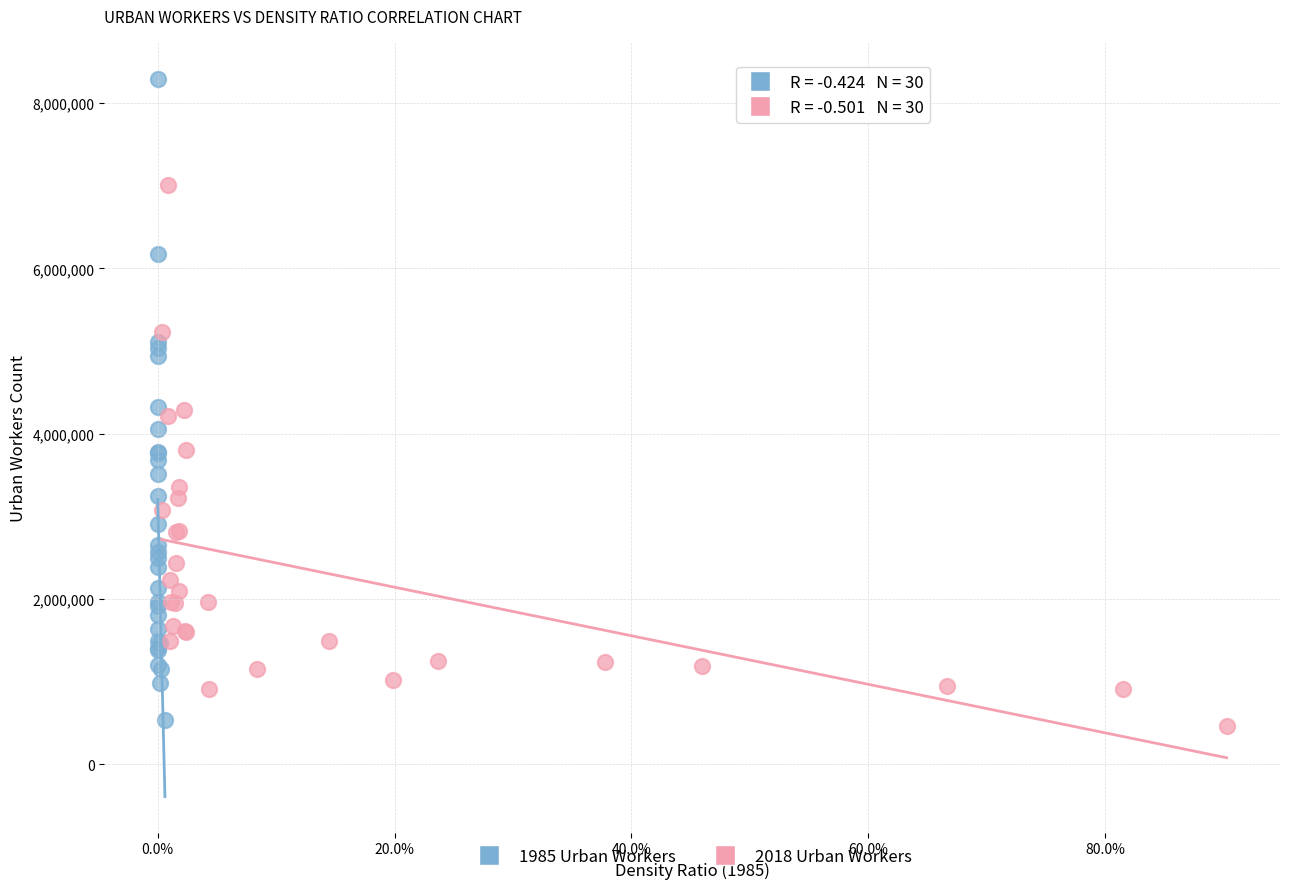

Which series contains the highest Y value?

1985 Urban Workers